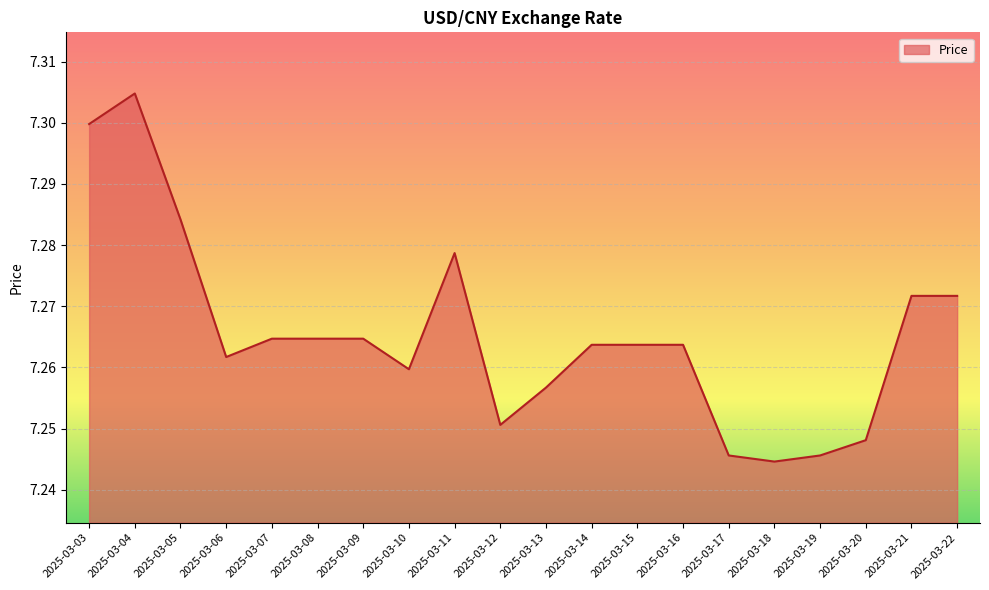

Between 2025-03-06 and 2025-03-13, which is larger?

2025-03-06